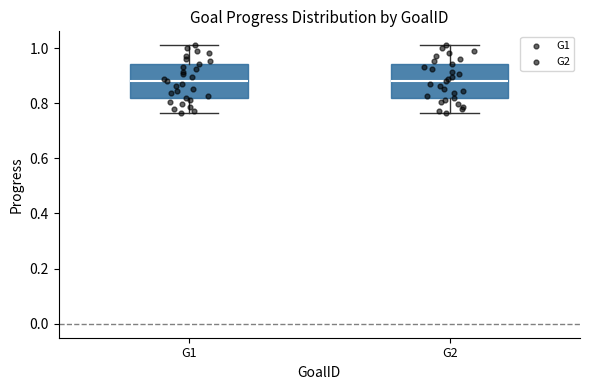

Where does the upper whisker of the box for G2 end on the y-axis? The values are not printed on the chart, so give them approximately, as read against the axis.

1.02